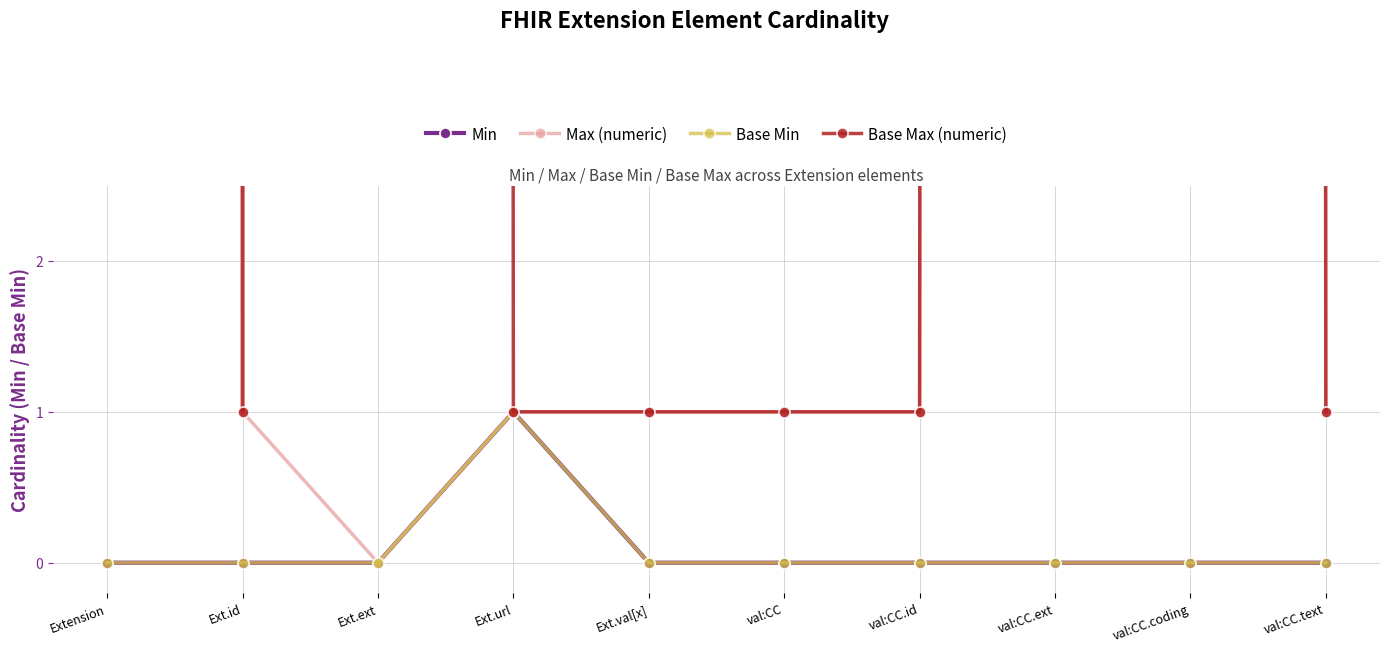

How many values in Max (numeric) are above zero?

9